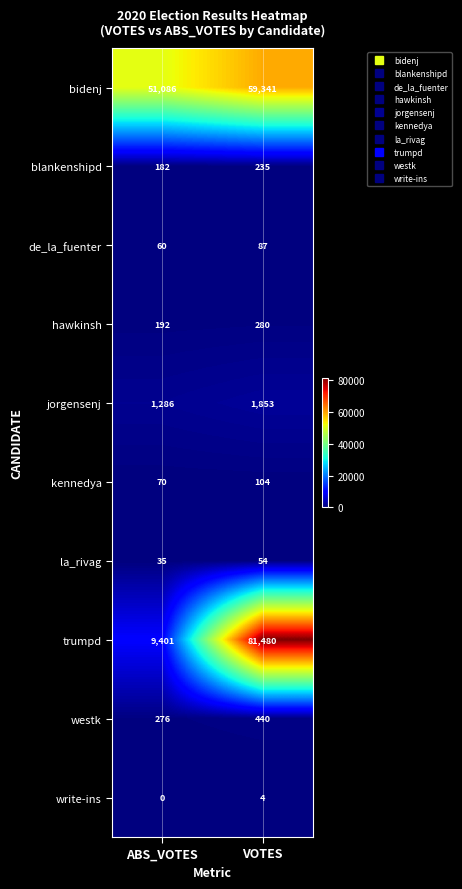

Rank the series at VOTES from lowest to highest value.

write-ins, la_rivag, de_la_fuenter, kennedya, blankenshipd, hawkinsh, westk, jorgensenj, bidenj, trumpd